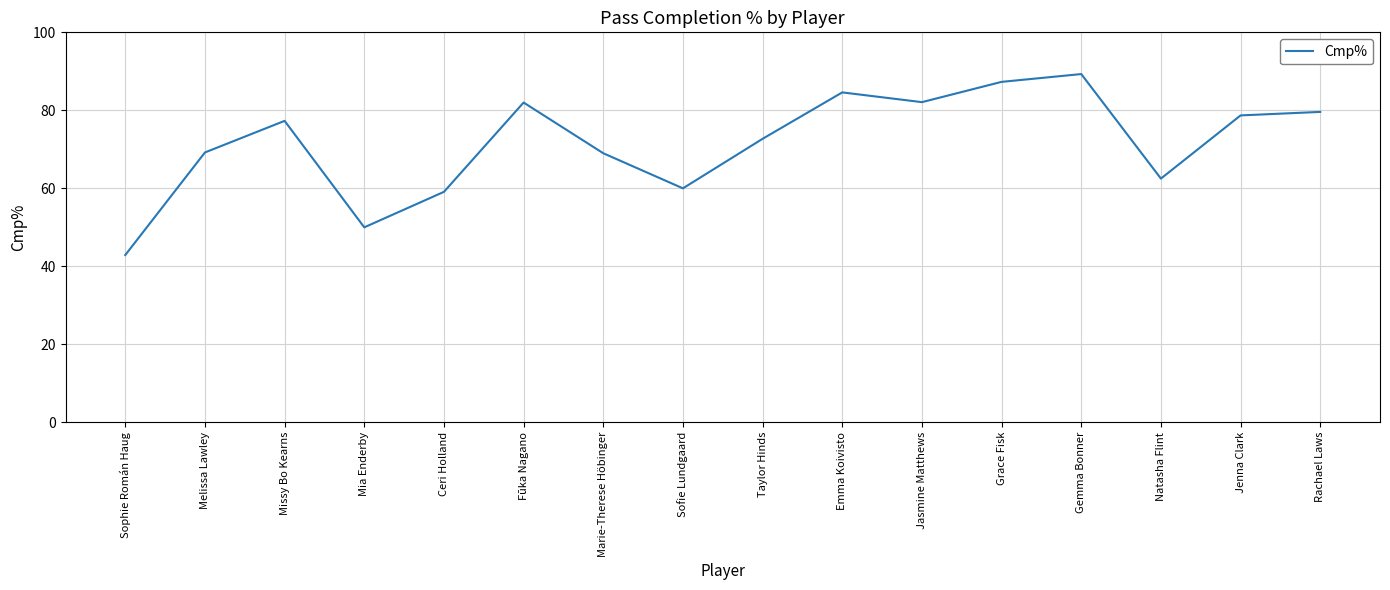

What is the change in value from Emma Koivisto to Rachael Laws?

-5.0